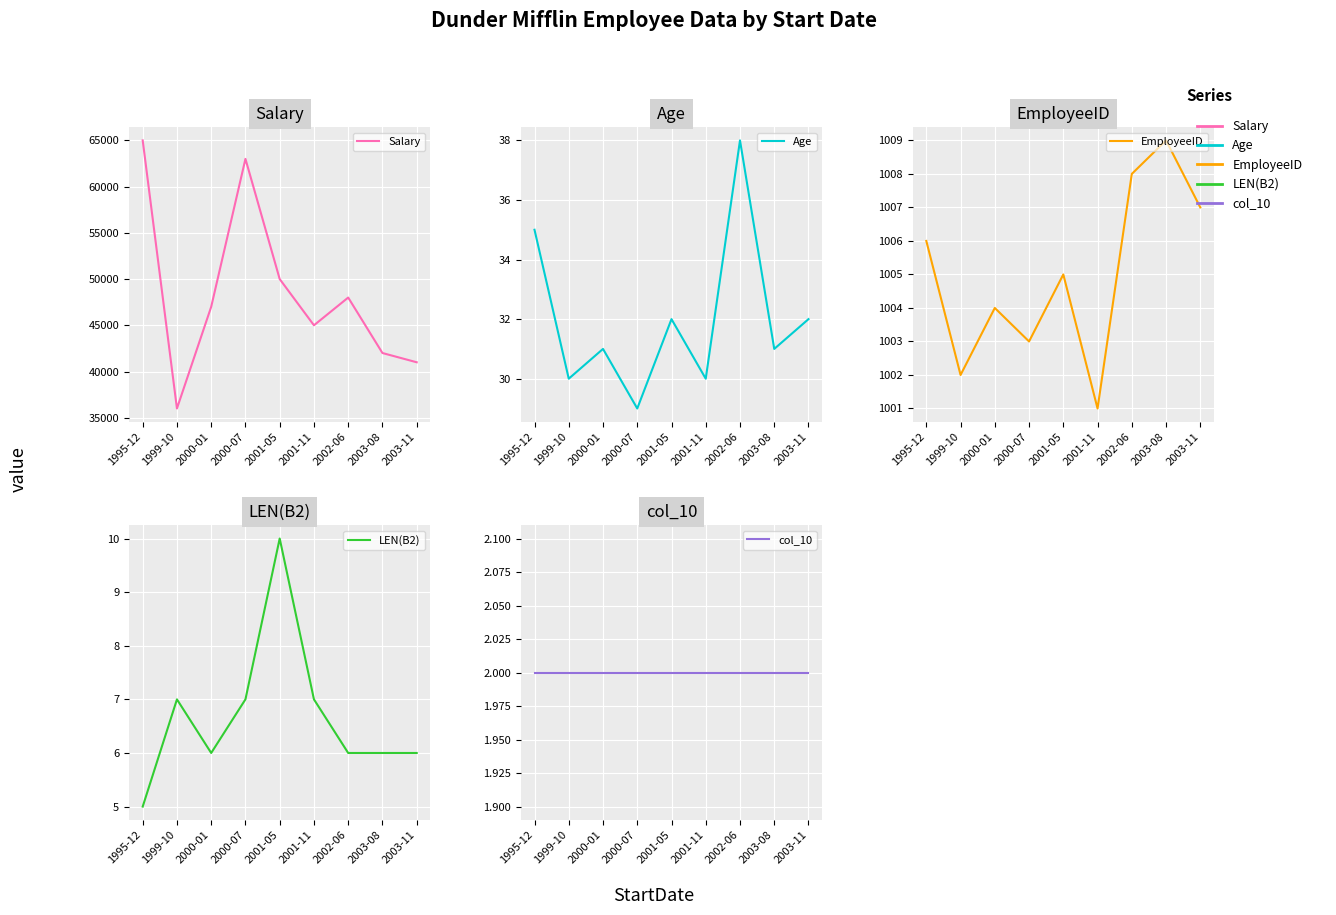

Which category has the lowest value in the EmployeeID series?

2001-11